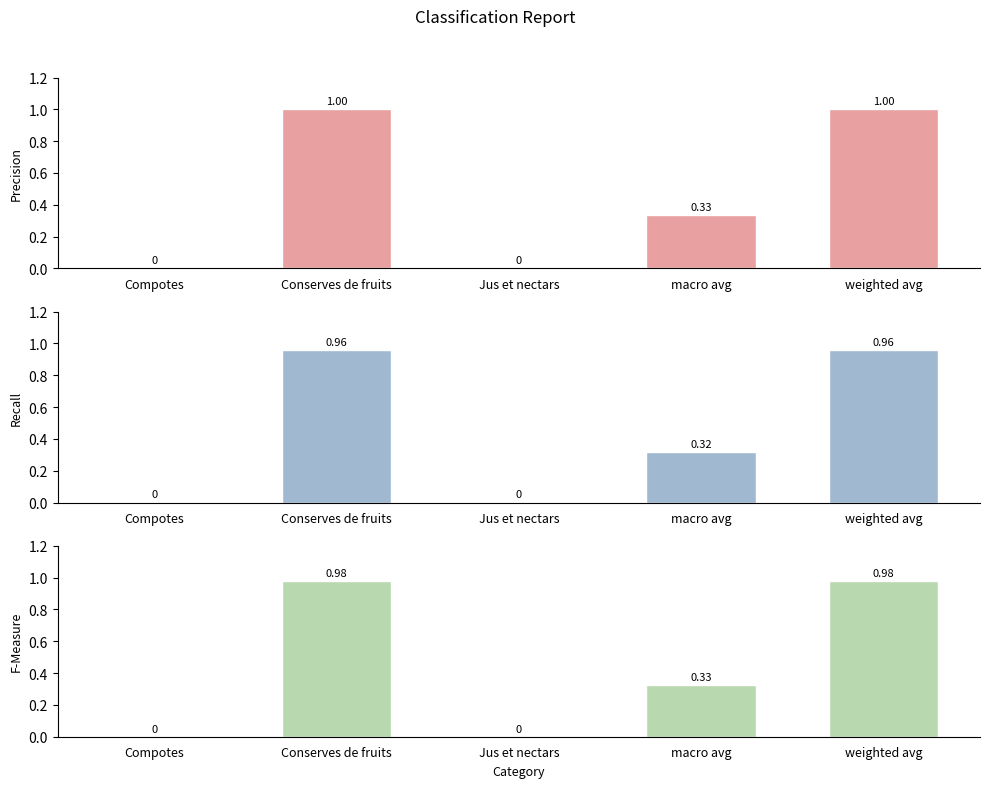

Is the value of precision at Jus et nectars greater than the value of f1-score at Jus et nectars?

No